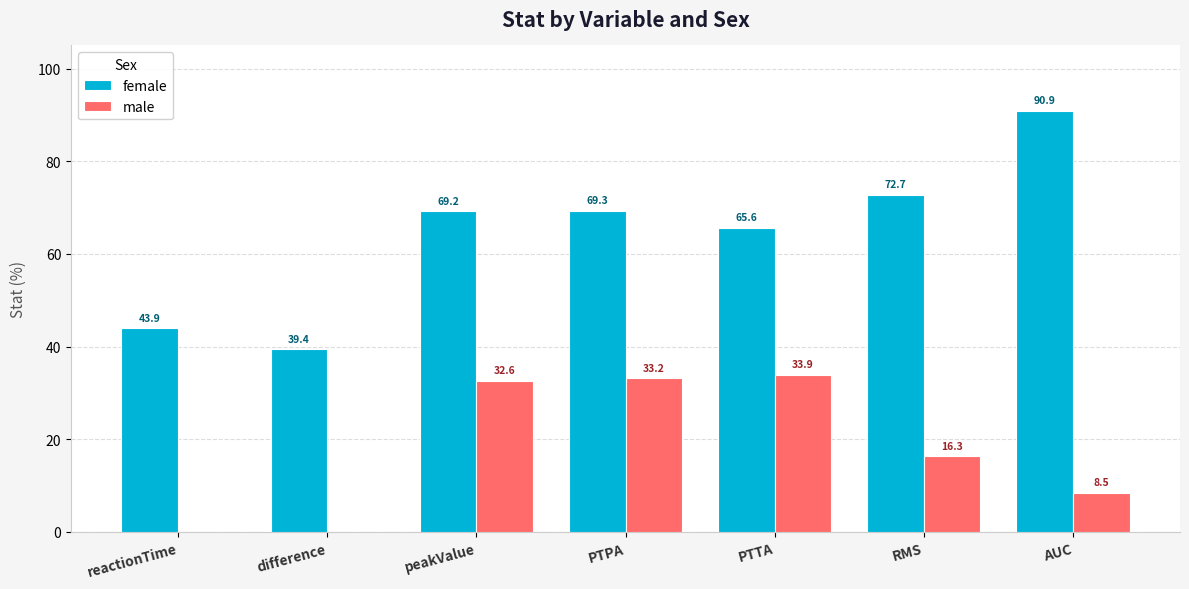

Count the male values in the range 16 to 33.

2